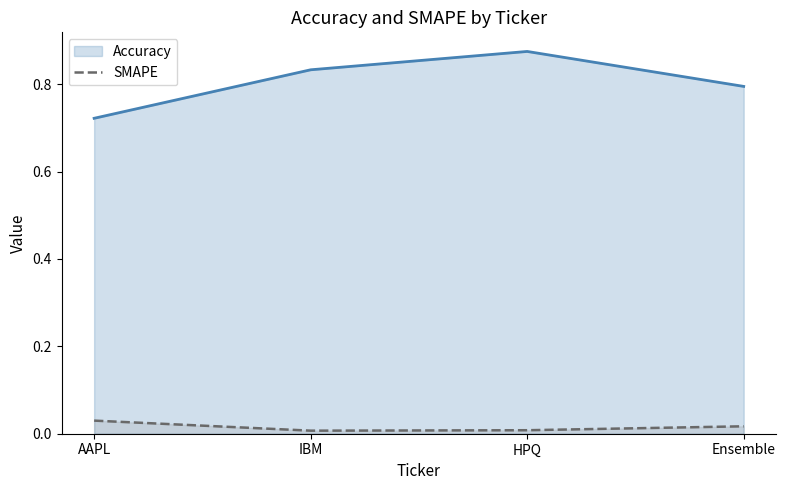

True or false: Accuracy has a value of 0.8 at Ensemble.

True